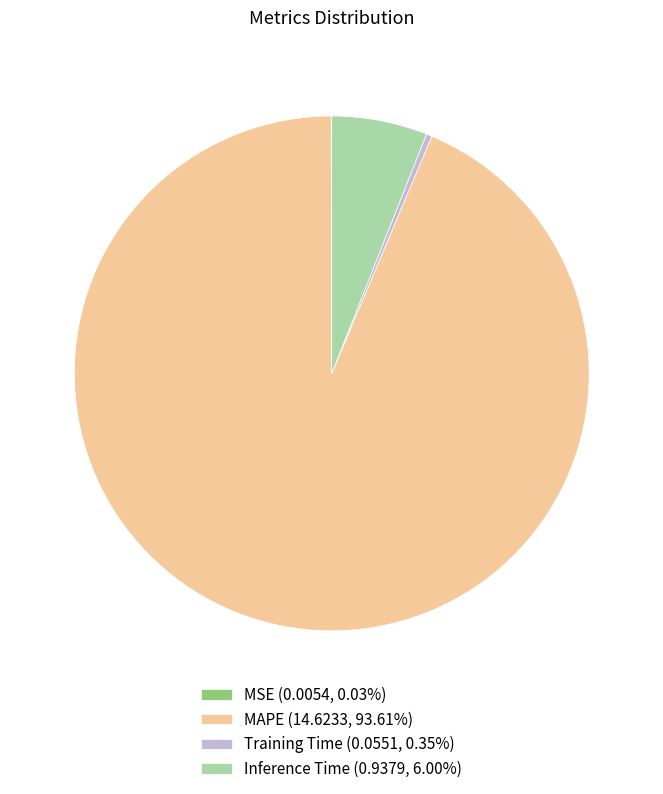

Is there any slice that represents more than half of the pie?

Yes